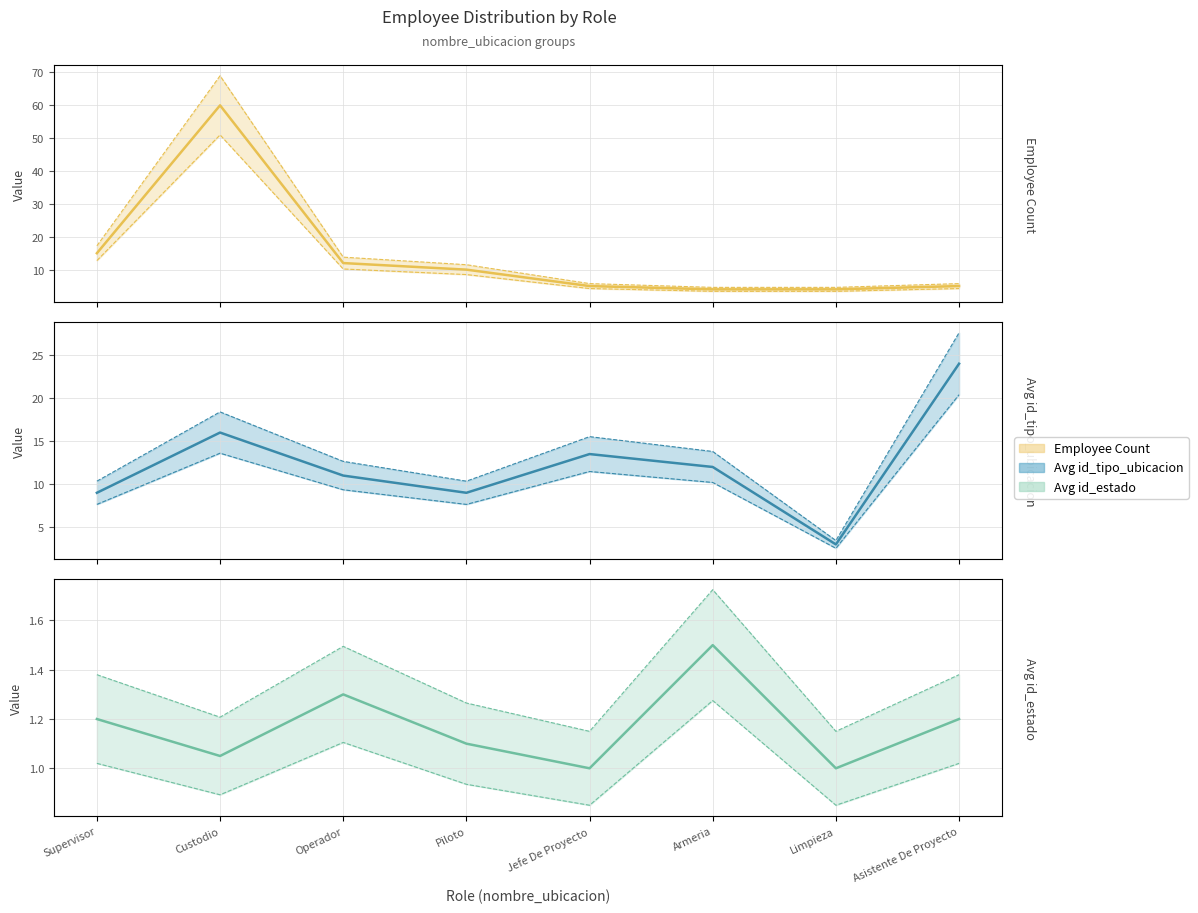

At which label is Avg id_estado (mean) closest to 1?

Jefe De Proyecto